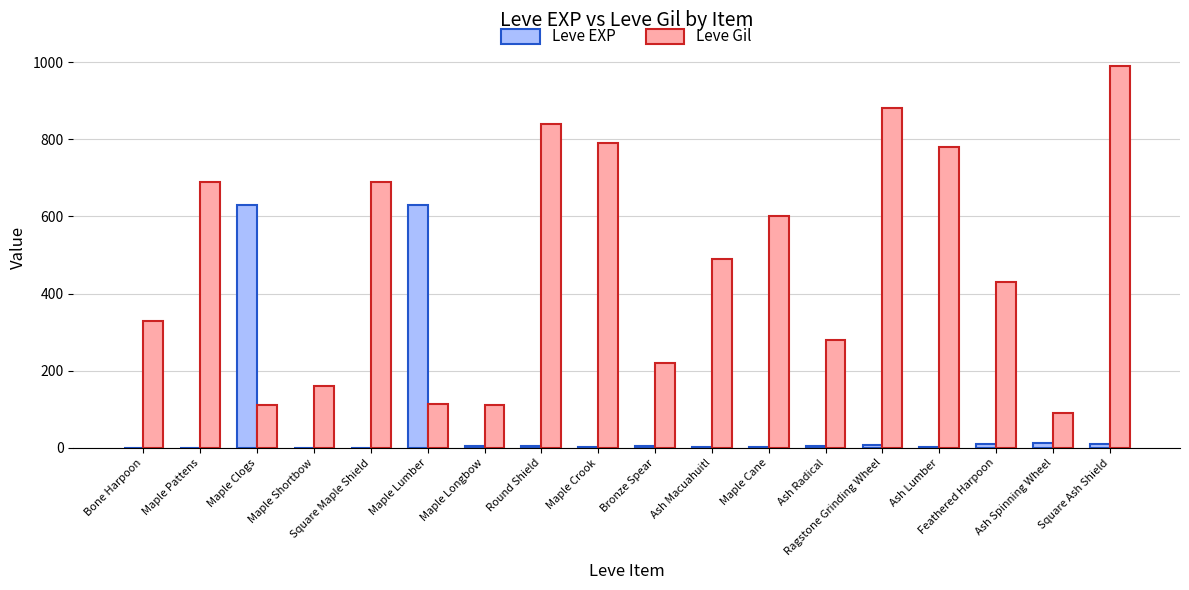

What is the maximum value for Leve Gil?

990